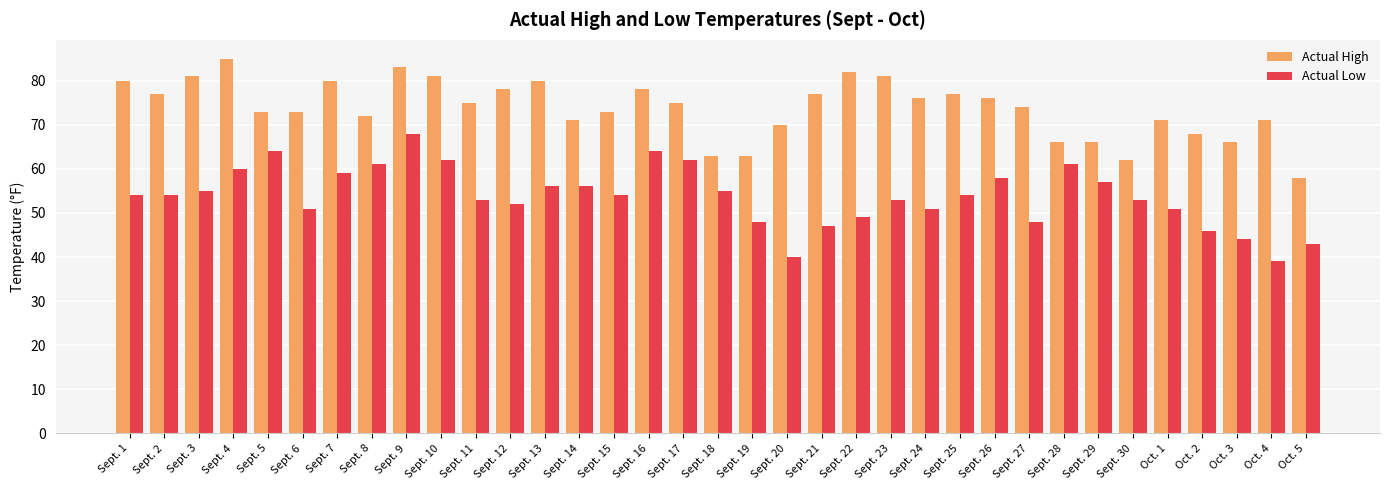

The Actual Low series shows 51 at Oct. 1. True or false?

True